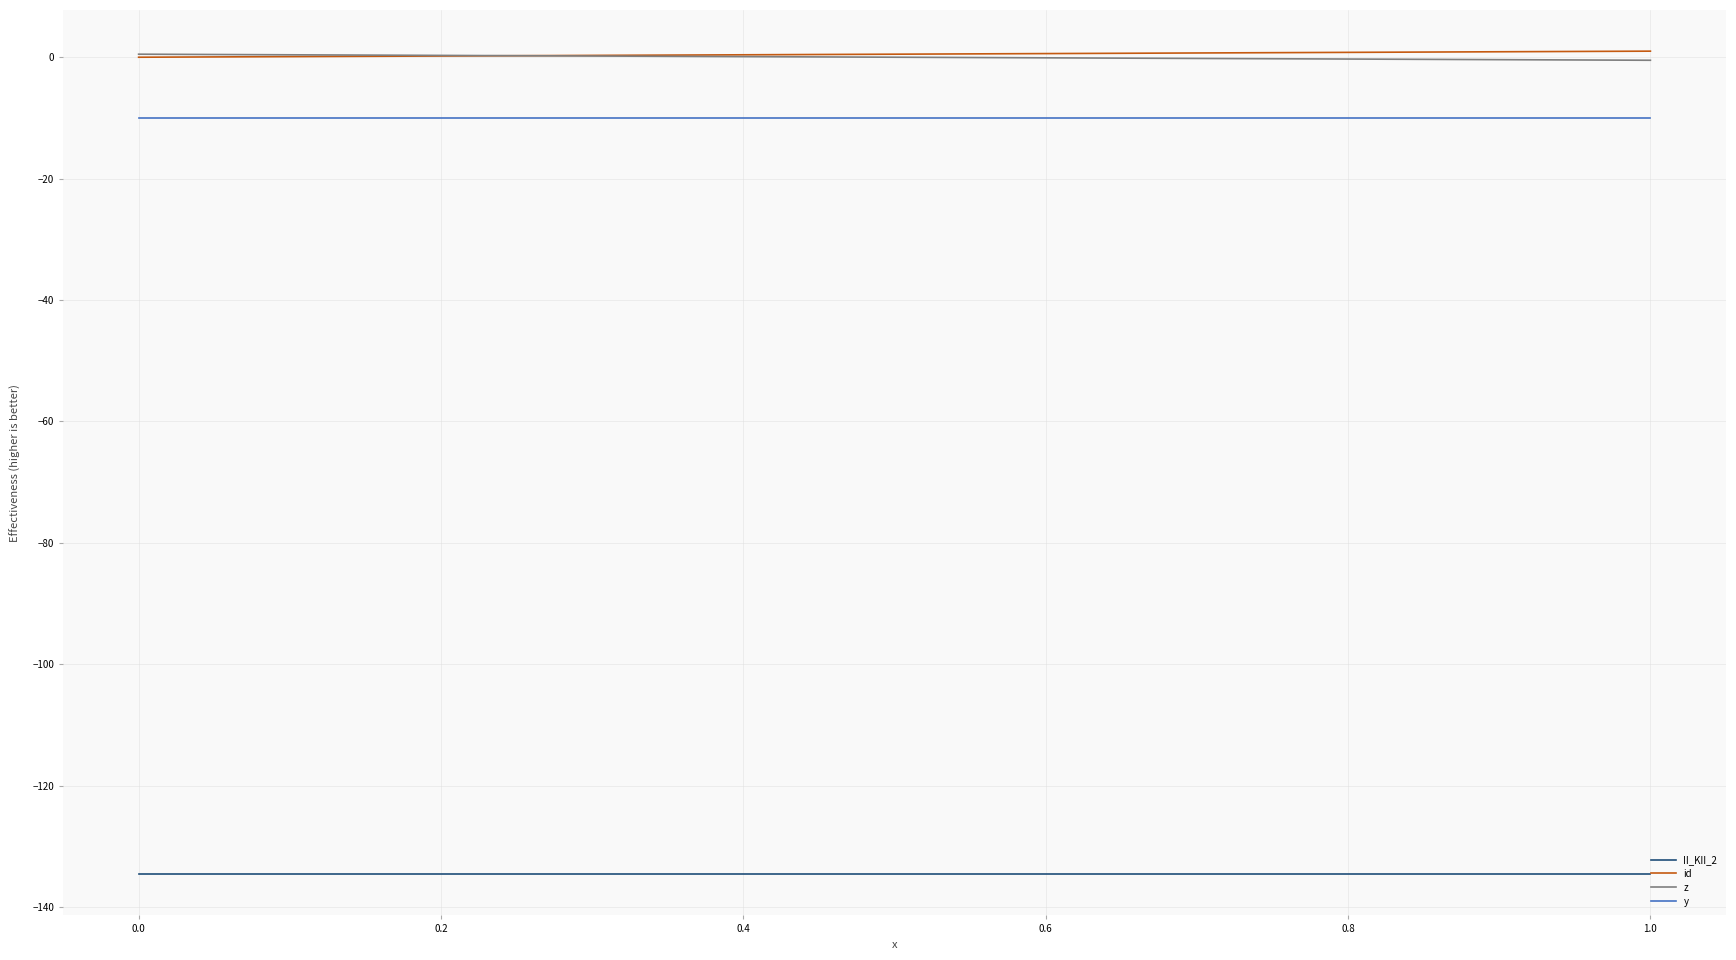

What are all the series names shown in the legend?

II_KII_2, id, z, y